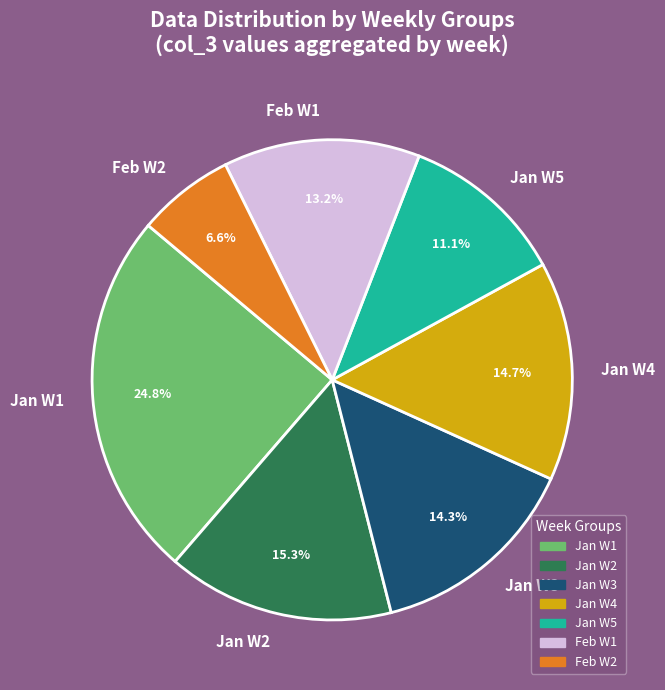

What portion of the pie excludes Jan W4?

85.3%